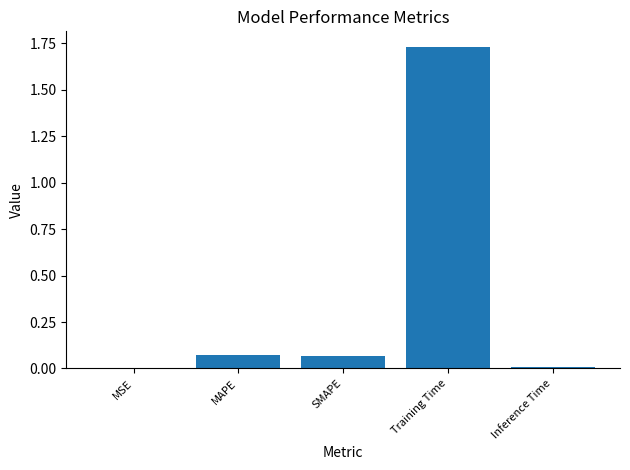

At which category does the chart reach its peak across all series?

Training Time